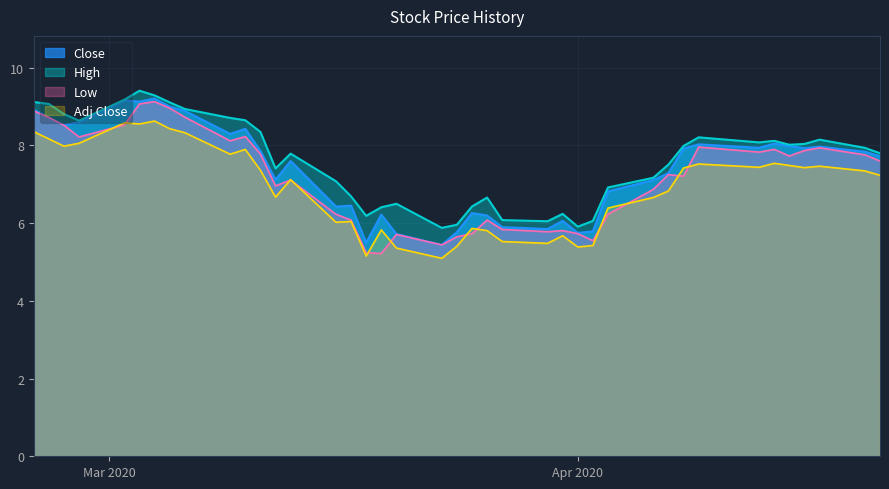

True or false: Low has a value of 6.9 at 2020-04-06.

True